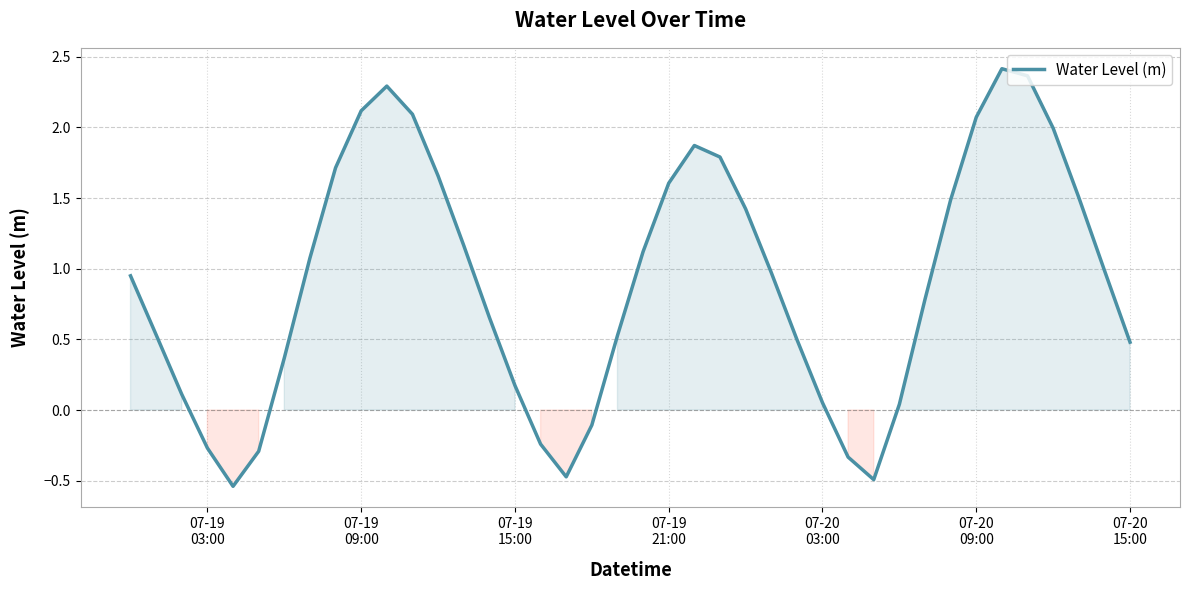

True or false: there are more than 0 points higher than both neighbors.

True